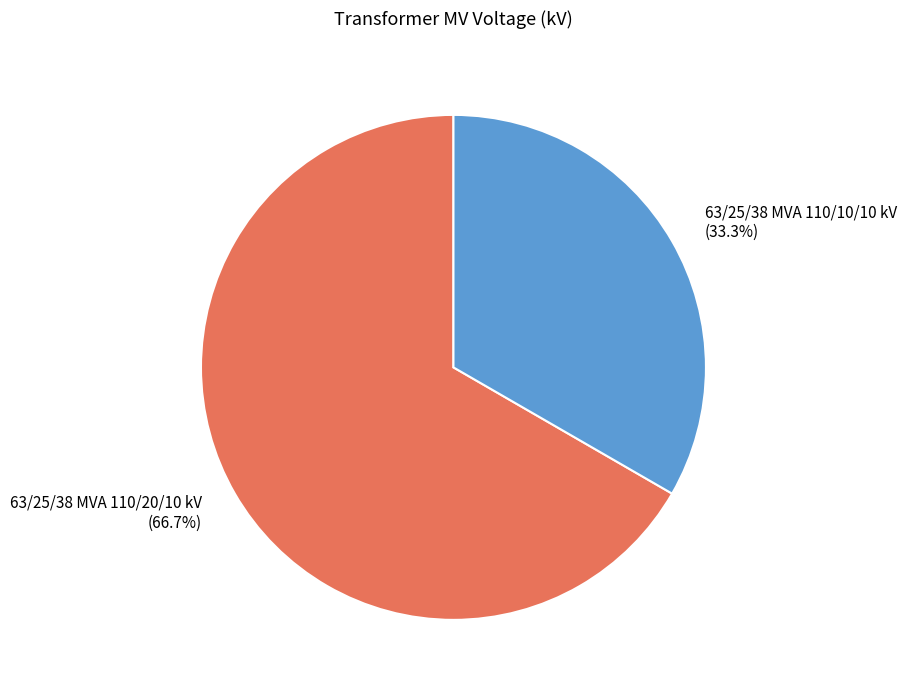

Which category accounts for the majority?

63/25/38 MVA 110/20/10 kV